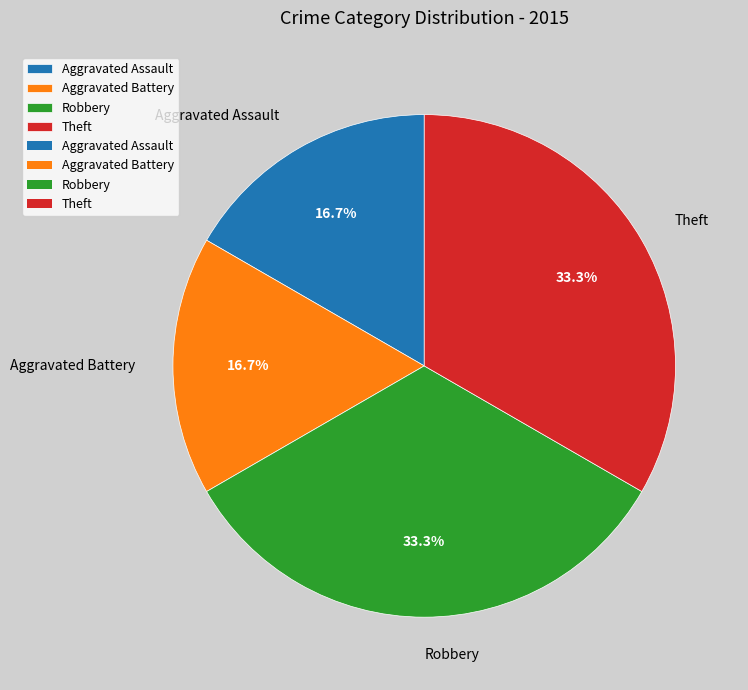

To the nearest percent, what is the combined percentage of Aggravated Battery and Robbery?

50%